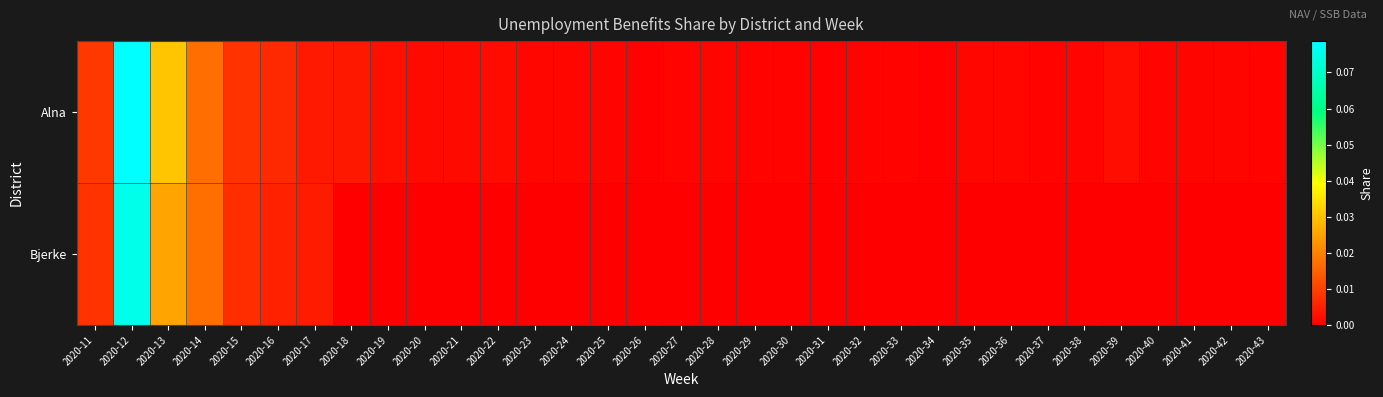

List the series in order of their peak value, lowest first.

Bjerke, Alna